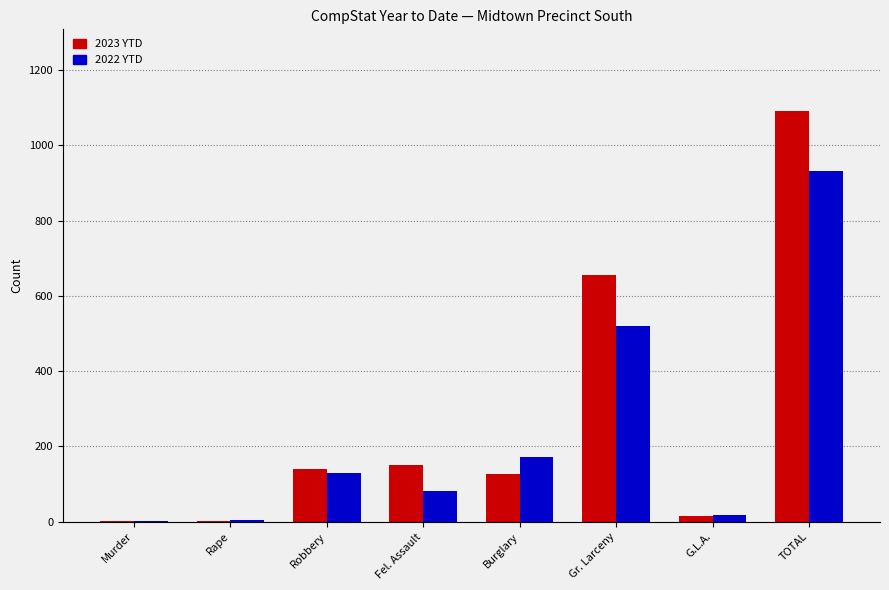

Which series changed the most between Gr. Larceny and TOTAL?

2023 YTD